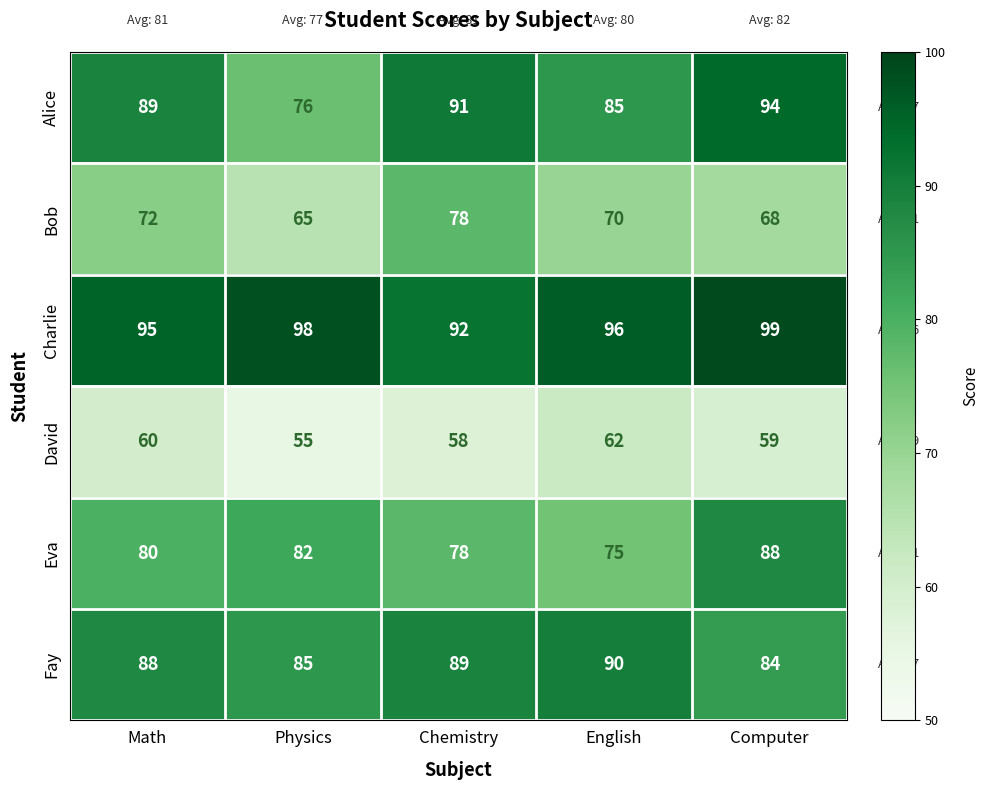

What is the difference between the maximum and minimum values in the Alice series?

18